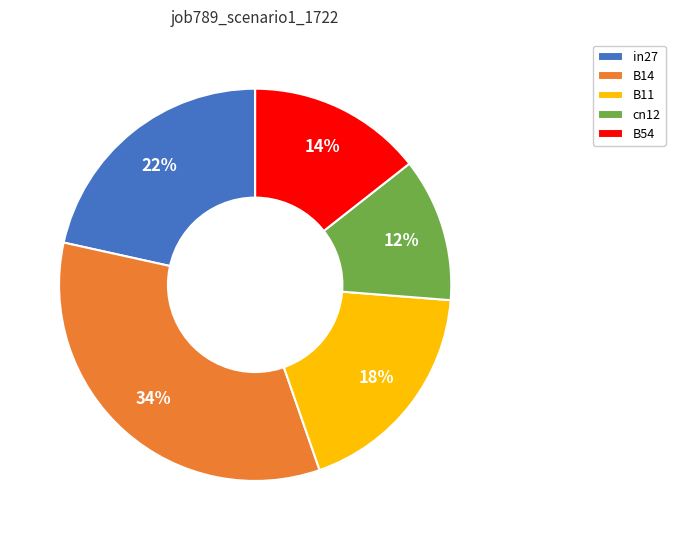

To the nearest percent, what portion does B11 represent?

18%